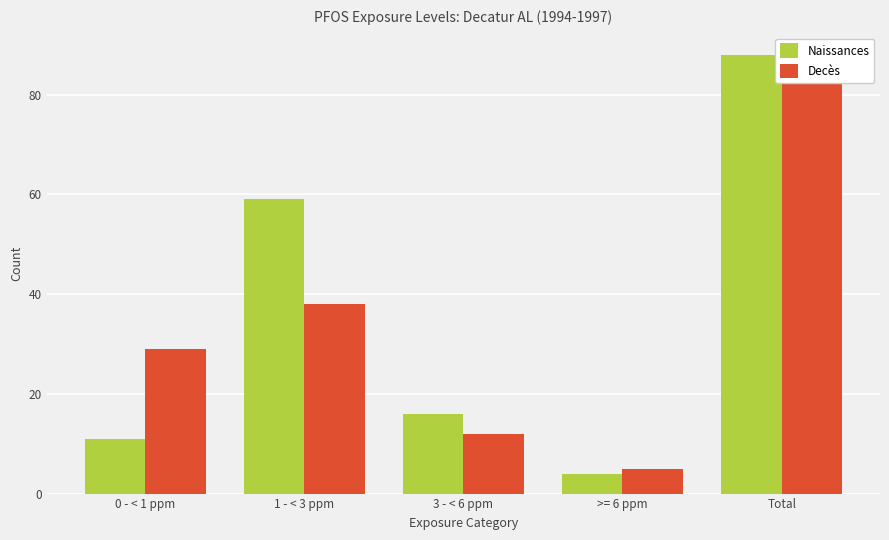

Is it true that Decès equals 48 at Total?

False